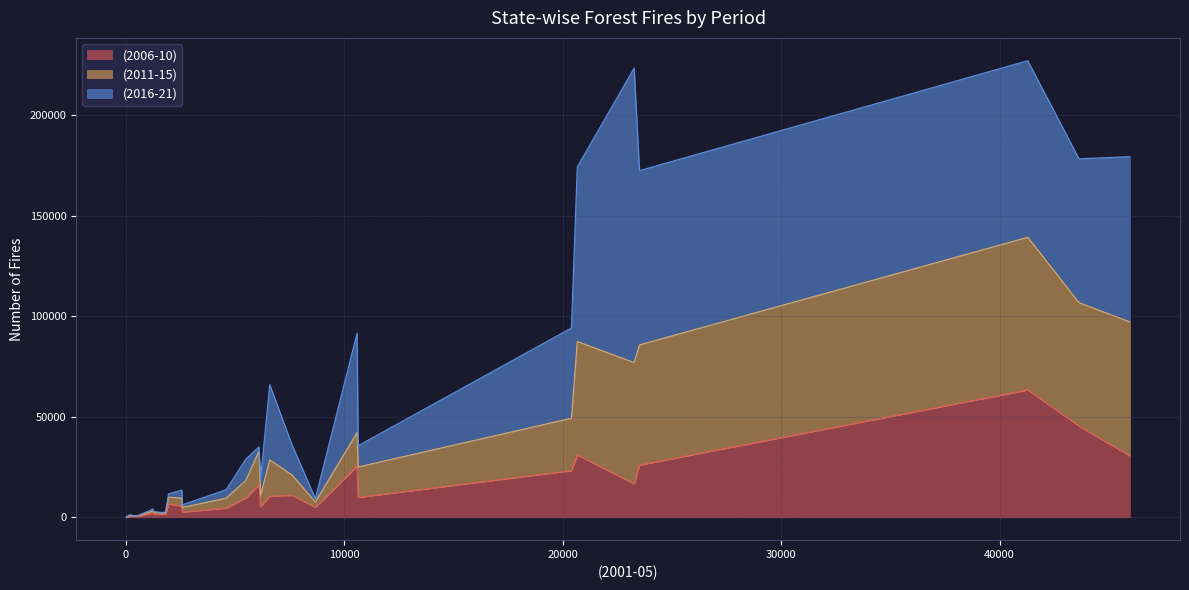

What is the minimum value for (2011-15)?

34